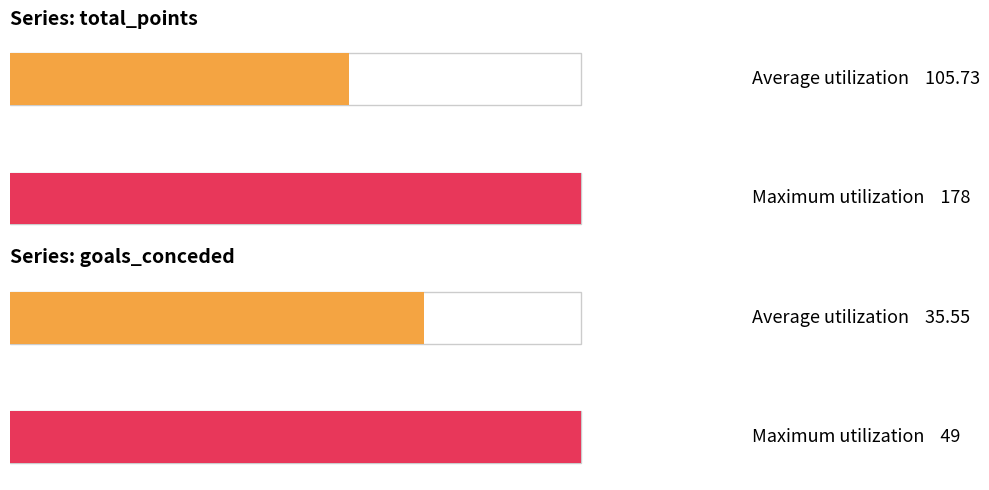

What is the lowest value of the goals_conceded series?

21